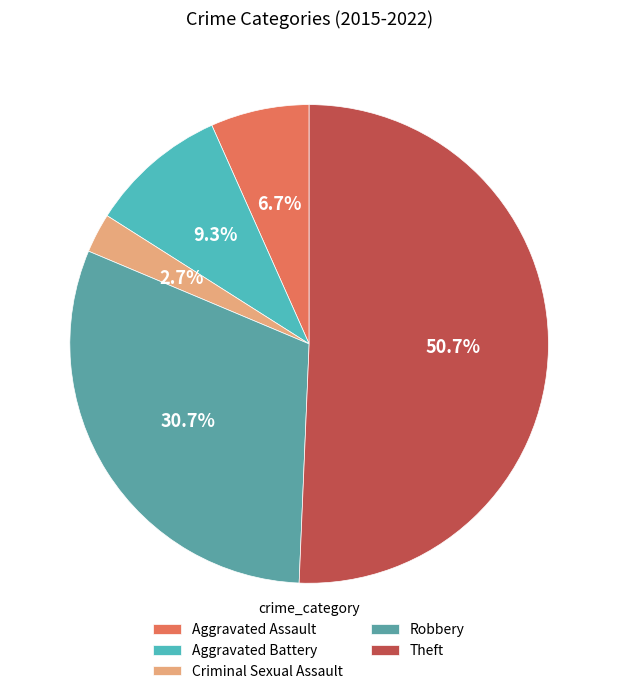

Do Theft and Aggravated Battery together represent more than half of the pie?

Yes